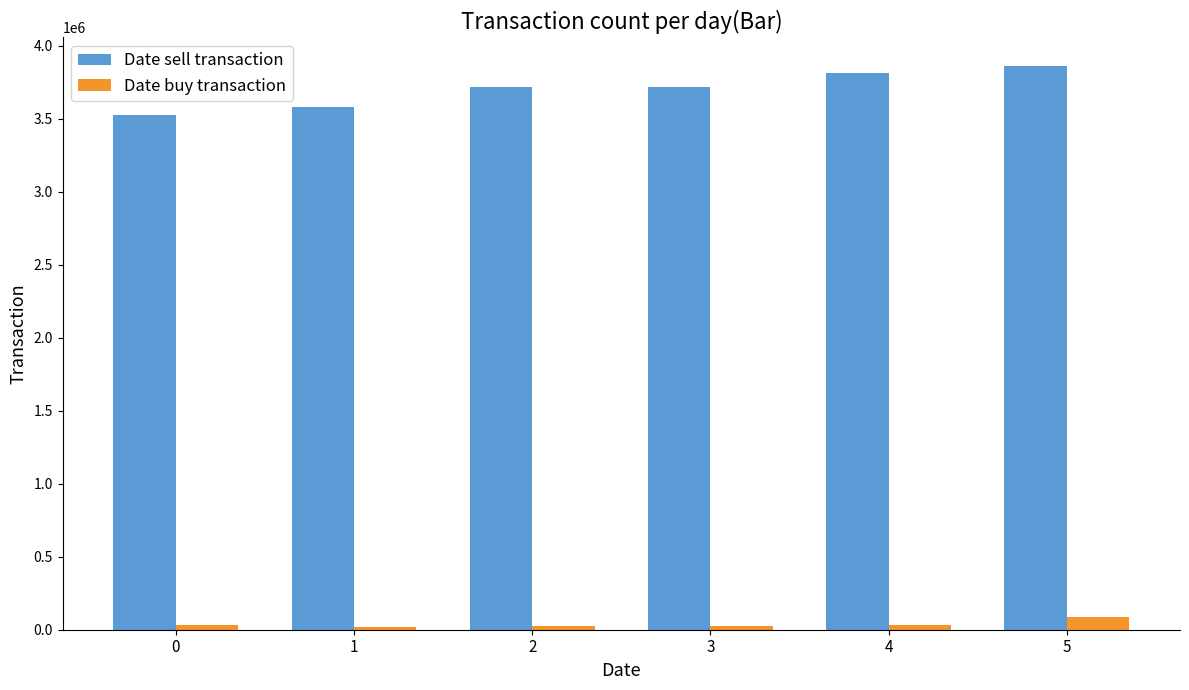

Which series has the widest spread of values?

Date sell transaction